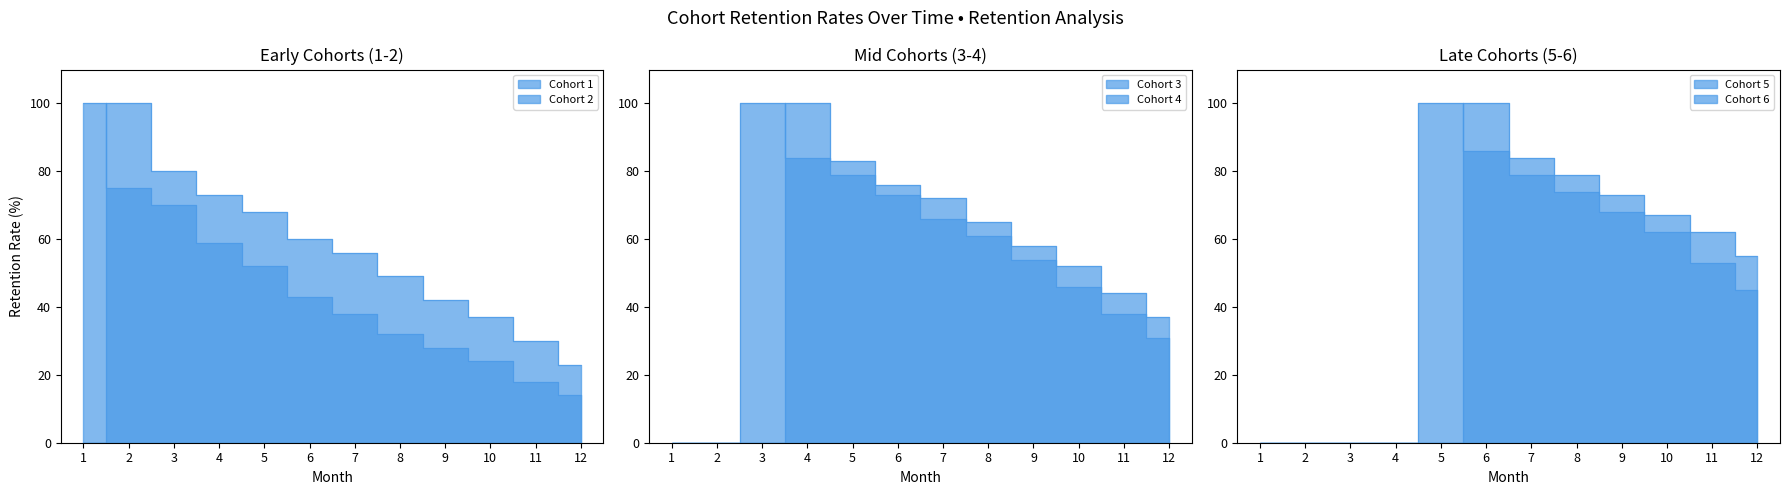

How many values in Cohort 5 are above zero?

8